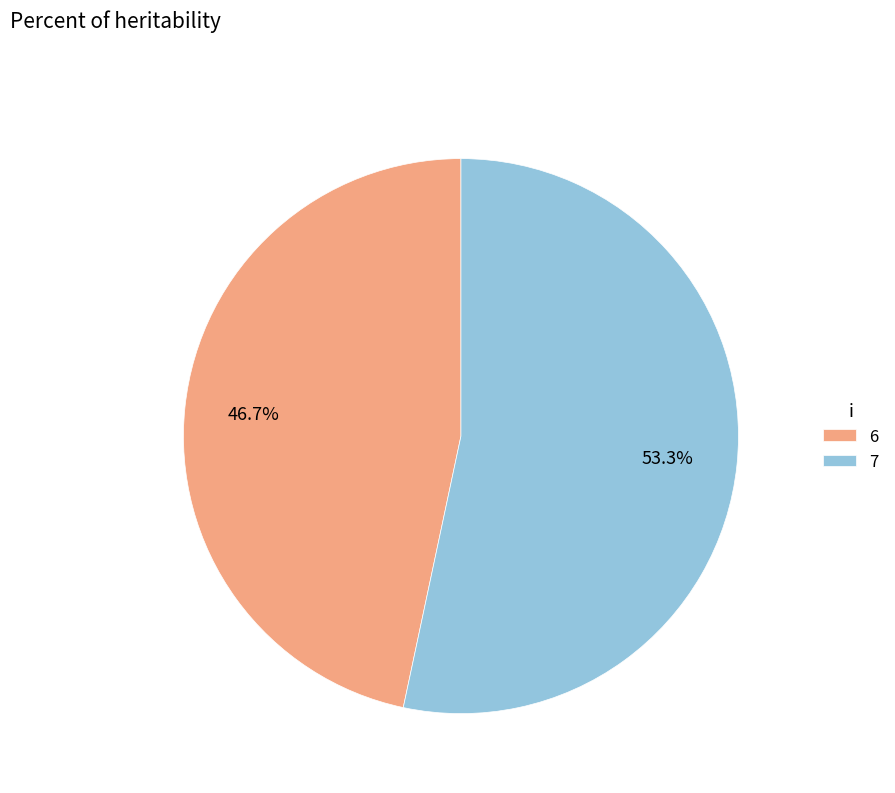

How many segments does this pie chart have?

2